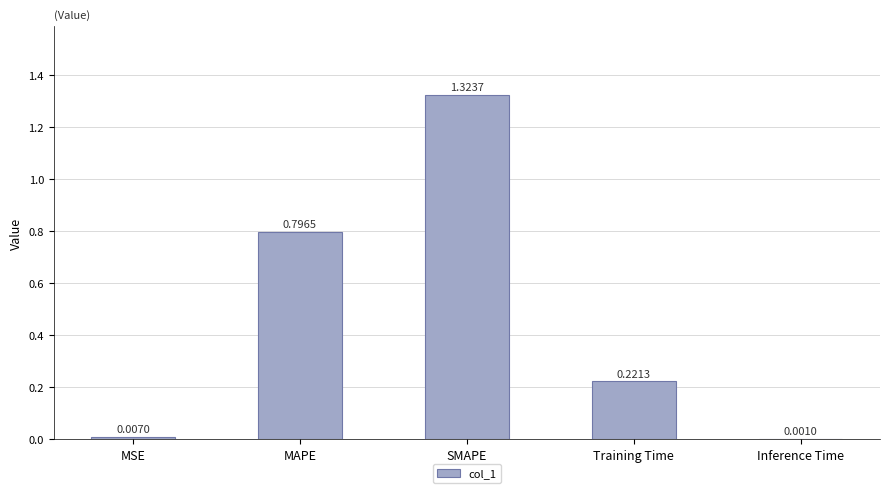

At which category does the chart reach its peak across all series?

SMAPE